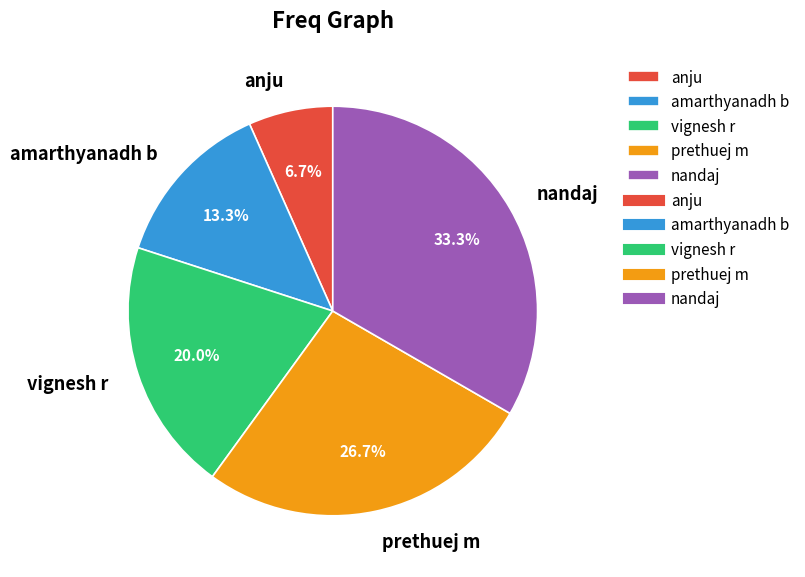

Between prethuej m and vignesh r, which is larger?

prethuej m